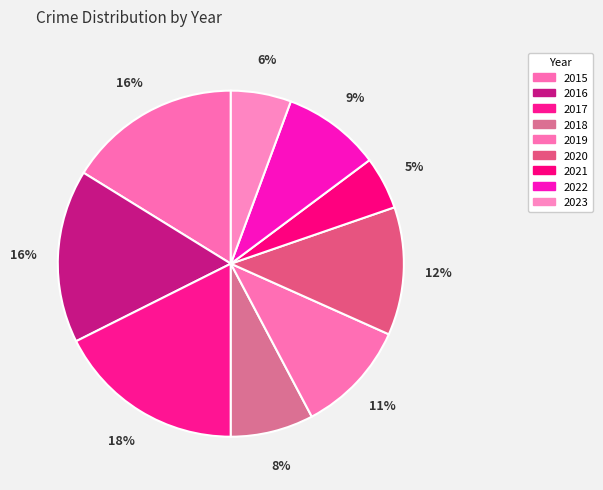

The 2018 slice represents 17% of the pie. True or false?

False